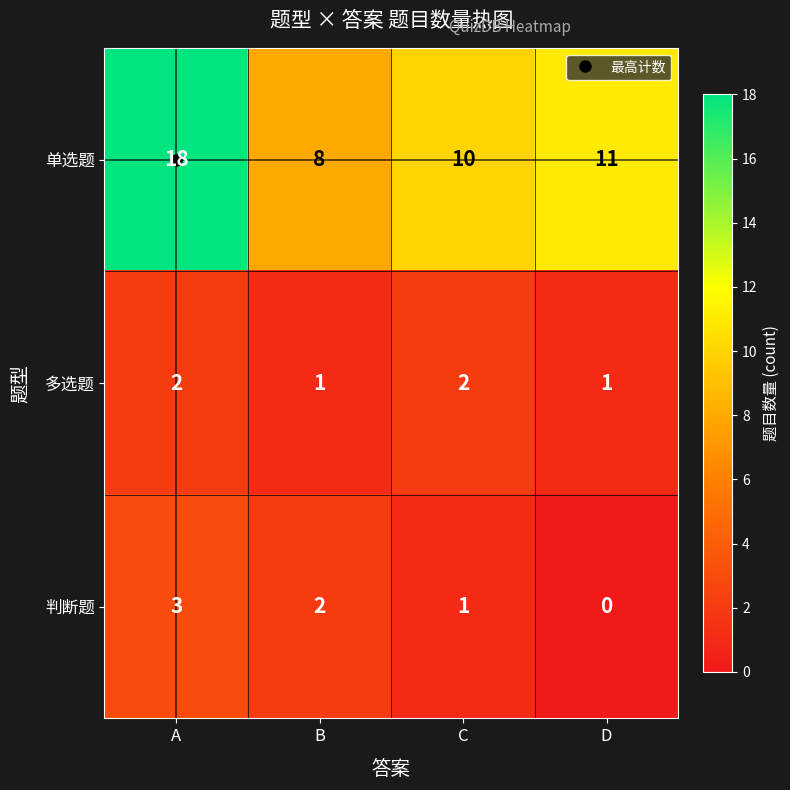

True or false: 判断题 has a value of 0 at C.

False